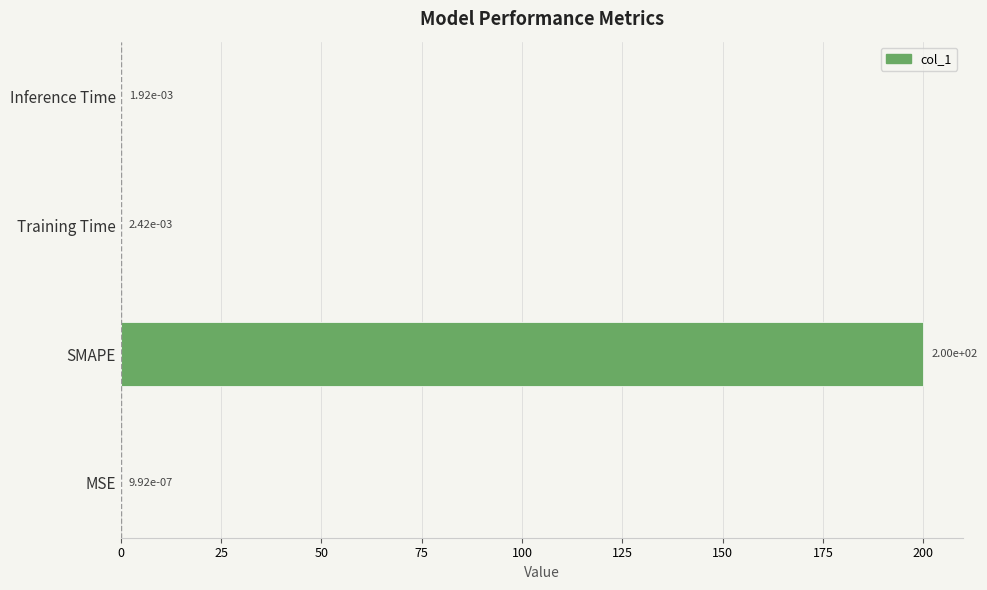

What is the change in value from SMAPE to Training Time?

-200.0